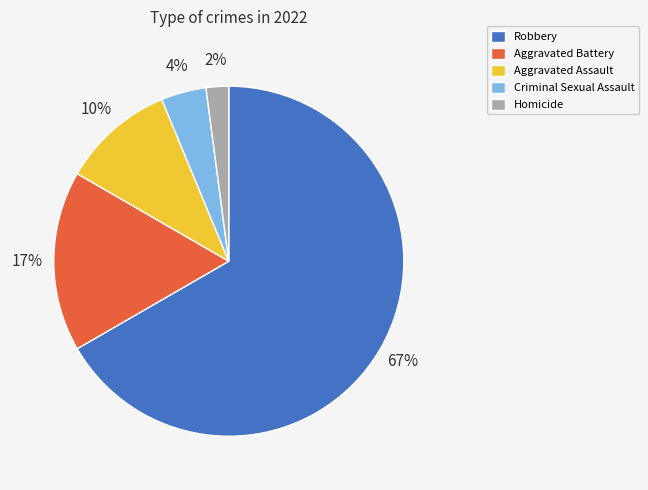

How many segments does this pie chart have?

5